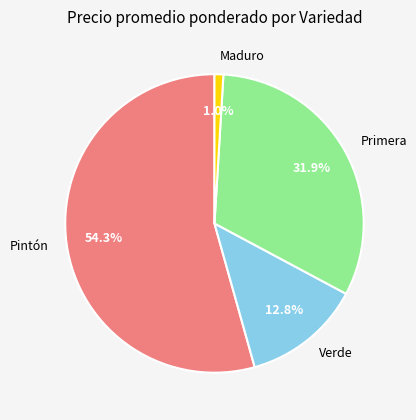

Combined, what portion of the pie is Maduro and Verde?

13.8%